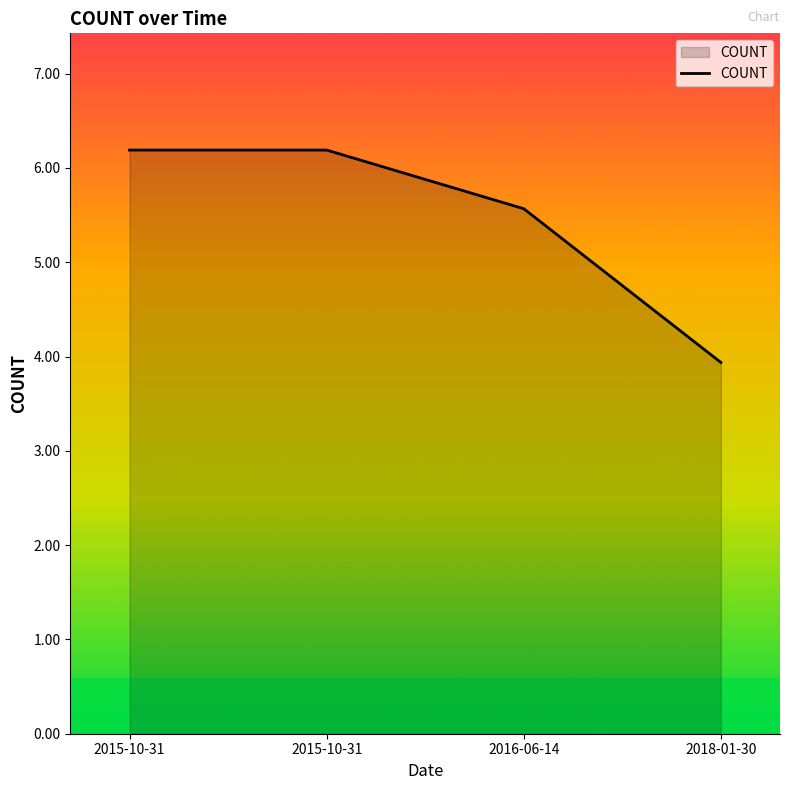

How many series are shown in this chart?

1